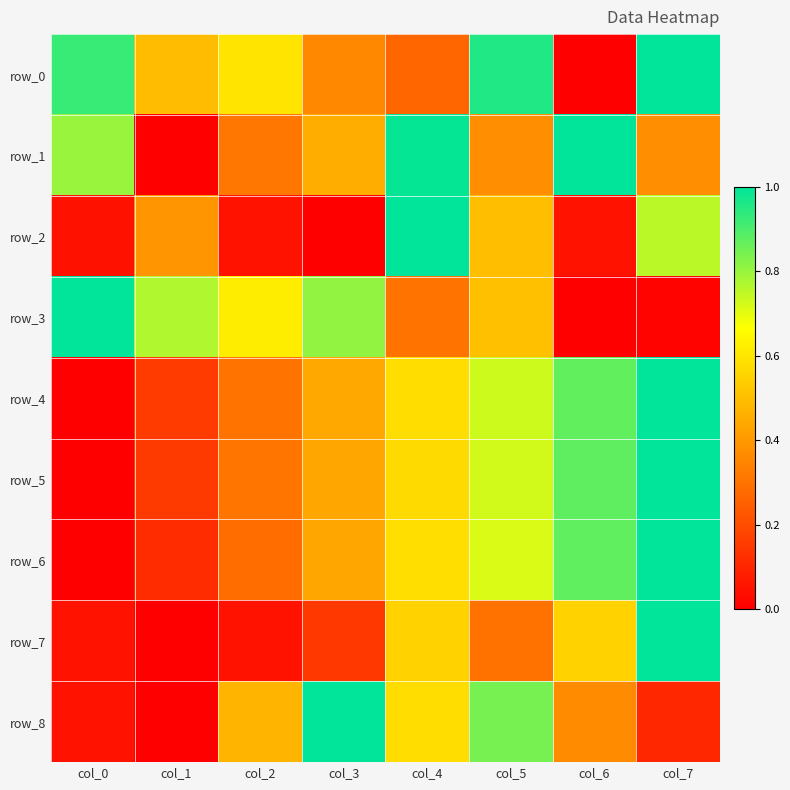

Rank the series by their maximum value, from highest to lowest.

row_0, row_1, row_2, row_3, row_4, row_5, row_6, row_7, row_8